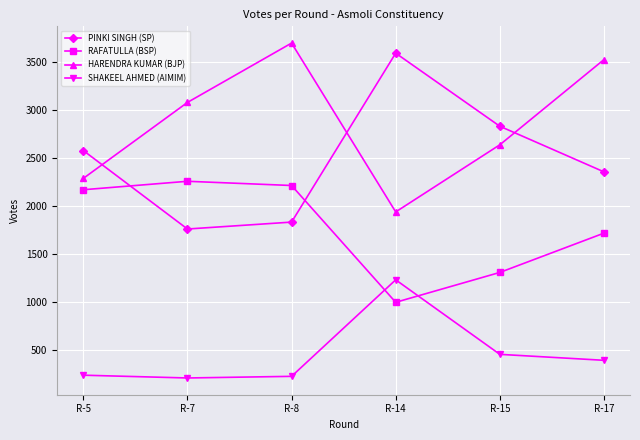

How many interior local peaks does the RAFATULLA (BSP) series have?

1